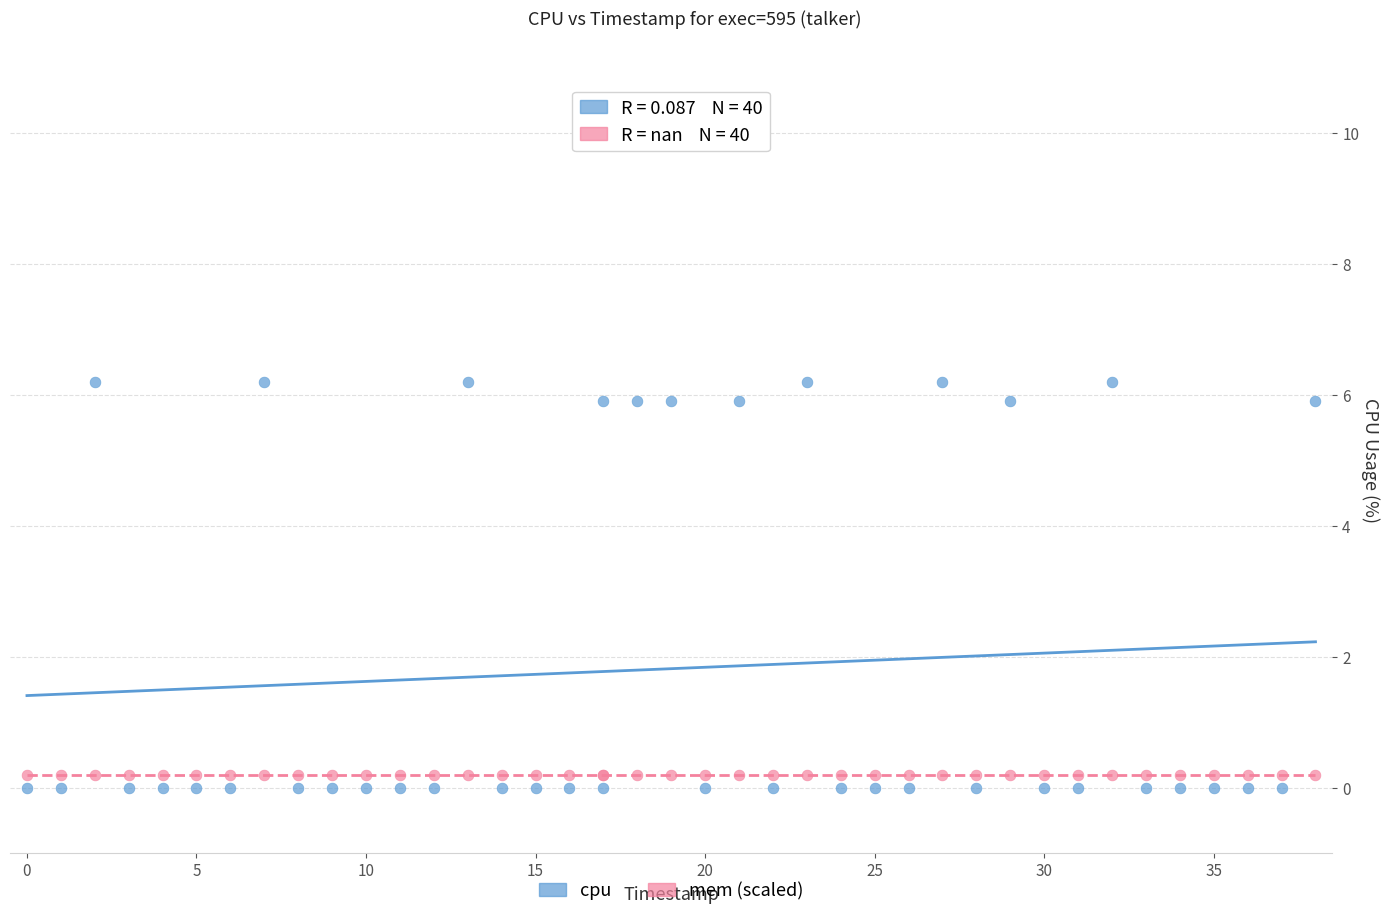

Which series contains the highest Y value?

cpu